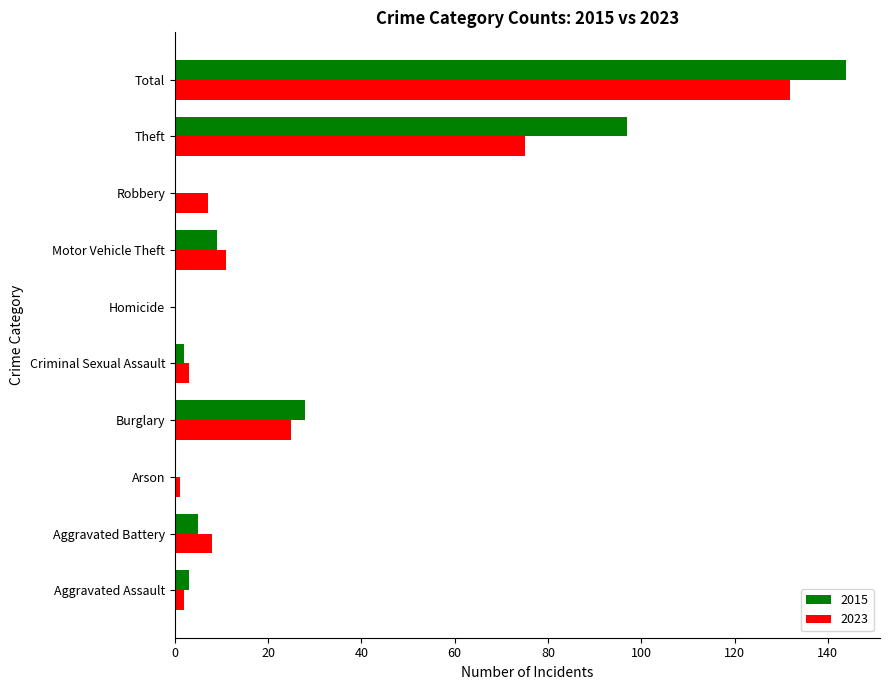

Between Aggravated Battery and Burglary, which series saw the biggest shift?

2015